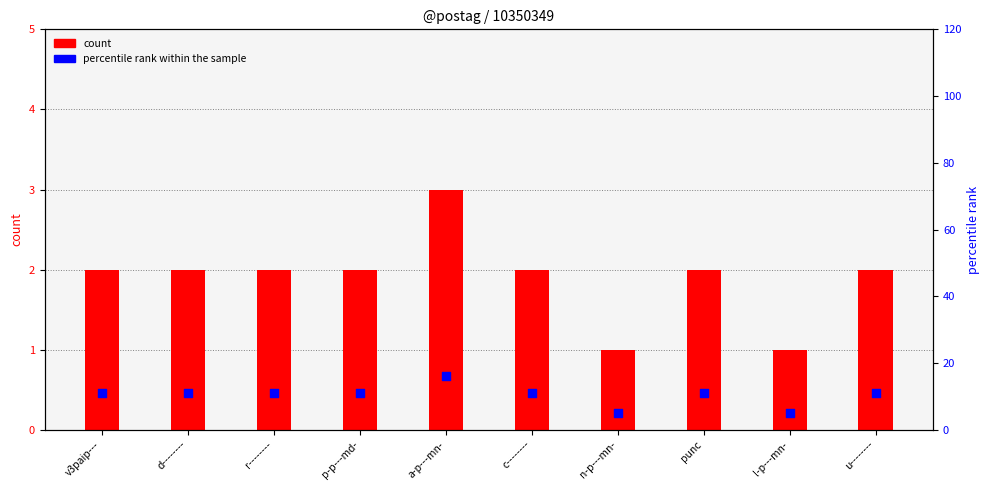

What is the total value across all series at u--------?

13